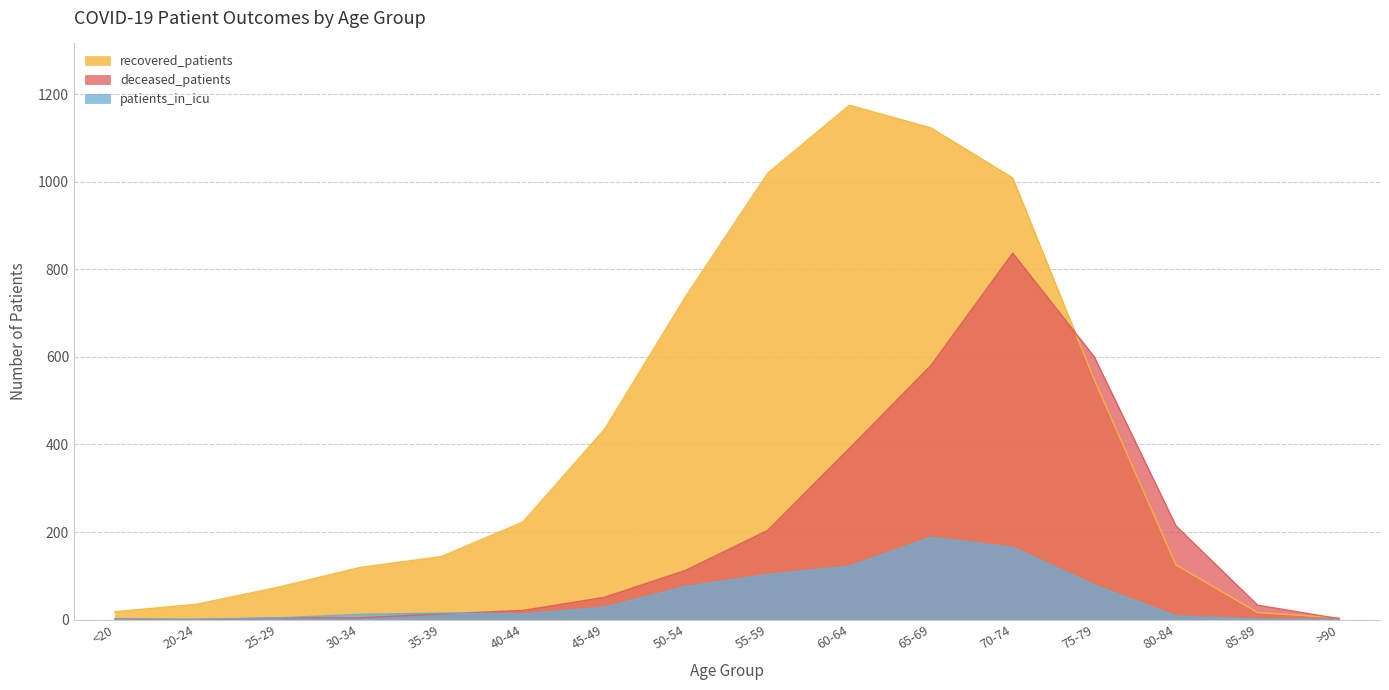

Which series changed the most between 45-49 and 70-74?

deceased_patients